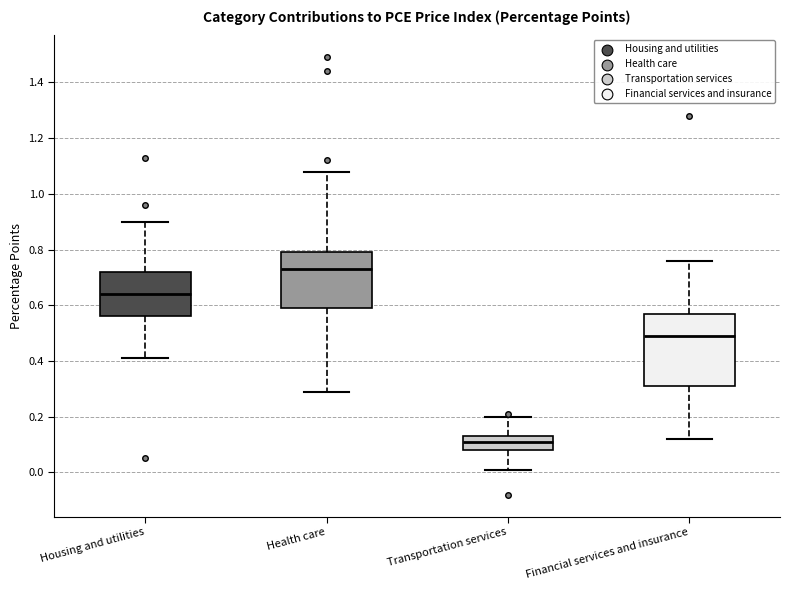

Reading left to right, transcribe this box plot: for each box, give where its median line is, the range the box spans, and where its two whiskers end, as read against the y-axis. The values are not printed on the chart, so give them approximately, as read against the axis.

Housing and utilities: median 0.64, box 0.56 to 0.72, whiskers 0.42 to 0.90
Health care: median 0.74, box 0.60 to 0.80, whiskers 0.30 to 1.08
Transportation services: median 0.12, box 0.08 to 0.14, whiskers 0.02 to 0.20
Financial services and insurance: median 0.50, box 0.32 to 0.58, whiskers 0.12 to 0.76